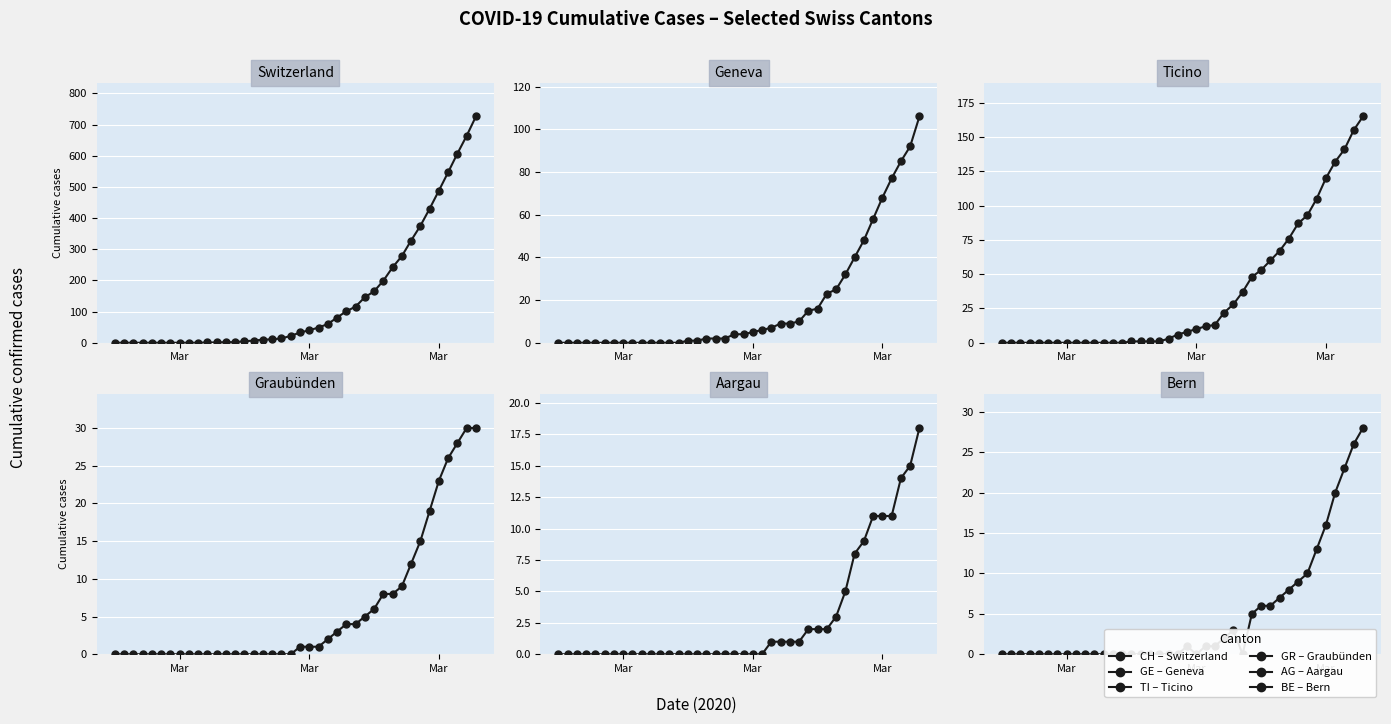

Reading left to right, transcribe all the data shown in this chart.

CH (Switzerland total): 0	0	0	0	0	0	0	0	0	0	1	1	2	2	5	7	10	11	14	22	33	40	49	60	81	101	116	146	165	199	242	278	328	375	430	488	547	607	664	726
GE (Geneva): 0	0	0	0	0	0	0	0	0	0	0	0	0	0	1	1	2	2	2	4	4	5	6	7	9	9	10	15	16	23	25	32	40	48	58	68	77	85	92	106
TI (Ticino): 0	0	0	0	0	0	0	0	0	0	0	0	0	0	1	1	1	1	3	6	8	10	12	13	22	28	37	48	53	60	67	76	87	93	105	120	132	141	155	165
GR (Graubünden): 0	0	0	0	0	0	0	0	0	0	0	0	0	0	0	0	0	0	0	0	1	1	1	2	3	4	4	5	6	8	8	9	12	15	19	23	26	28	30	30
AG (Aargau): 0	0	0	0	0	0	0	0	0	0	0	0	0	0	0	0	0	0	0	0	0	0	0	1	1	1	1	2	2	2	3	5	8	9	11	11	11	14	15	18
BE (Bern): 0	0	0	0	0	0	0	0	0	0	0	0	0	0	0	0	0	0	0	0	1	0	1	1	2	3	0	5	6	6	7	8	9	10	13	16	20	23	26	28